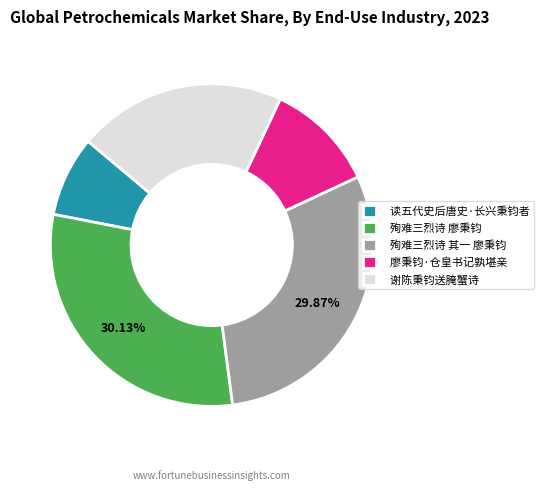

To the nearest percent, what is the combined percentage of 读五代史后唐史·长兴秉钧者 and 殉难三烈诗 廖秉钧?

38%